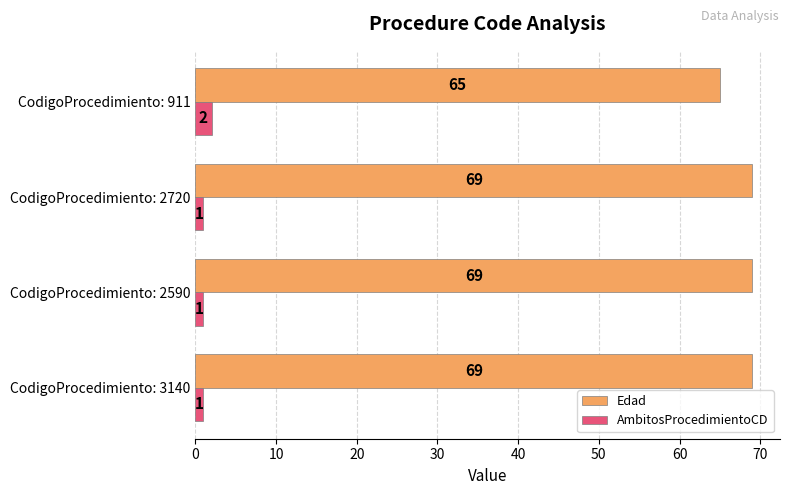

Which series has the largest total across all categories?

Edad